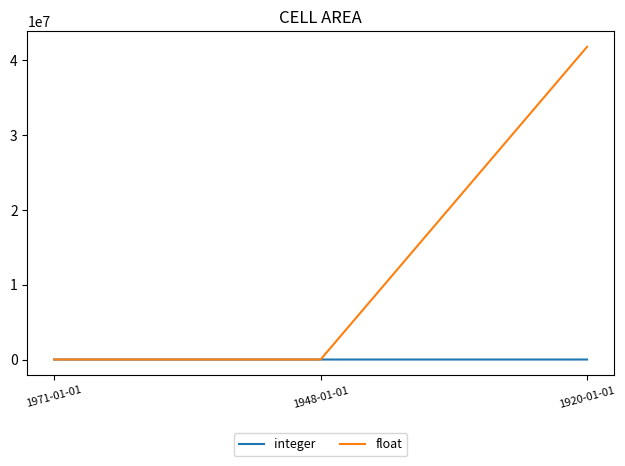

What is the difference between the float values at 1948-01-01 and 1920-01-01?

41799998.7